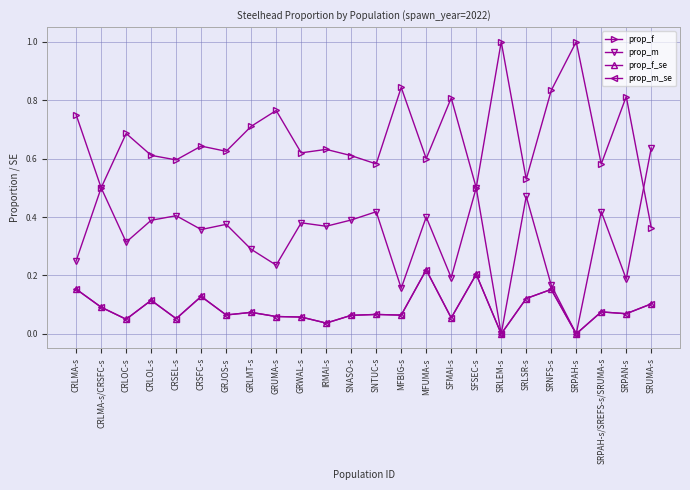

True or false: prop_m_se and prop_f_se intersect in this chart.

False